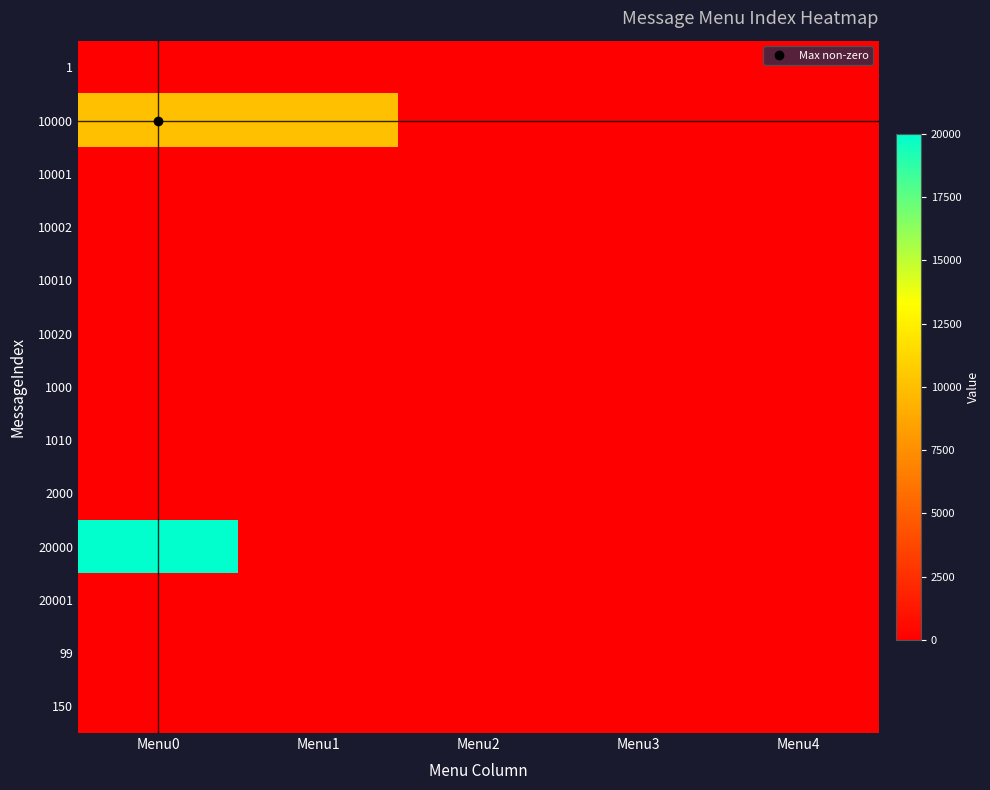

Between Menu3 and Menu0, which is larger?

Menu3